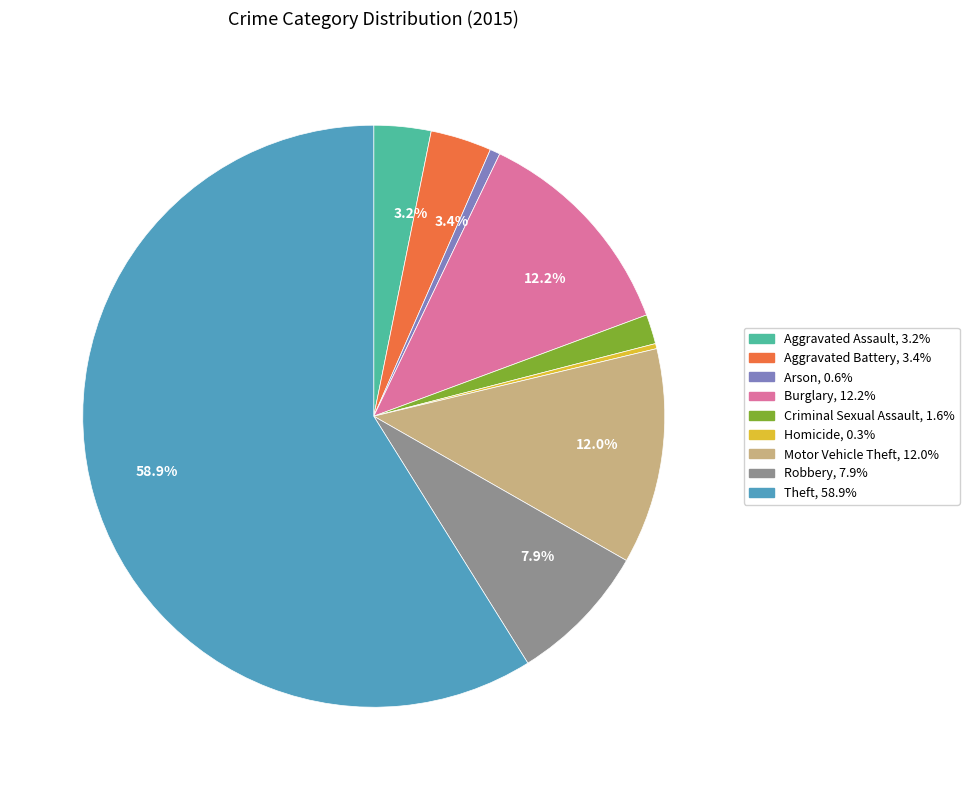

Is there any slice that represents more than half of the pie?

Yes